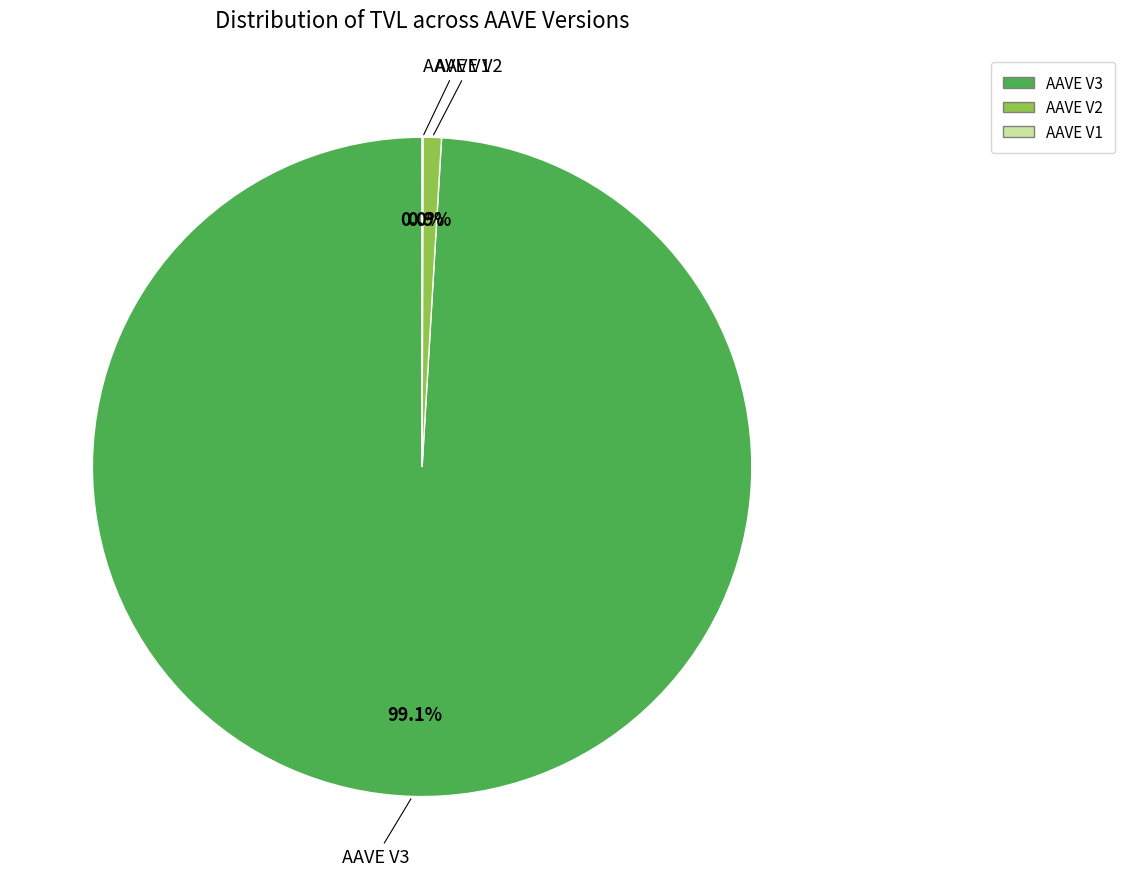

To the nearest percent, what is the average slice percentage?

33%